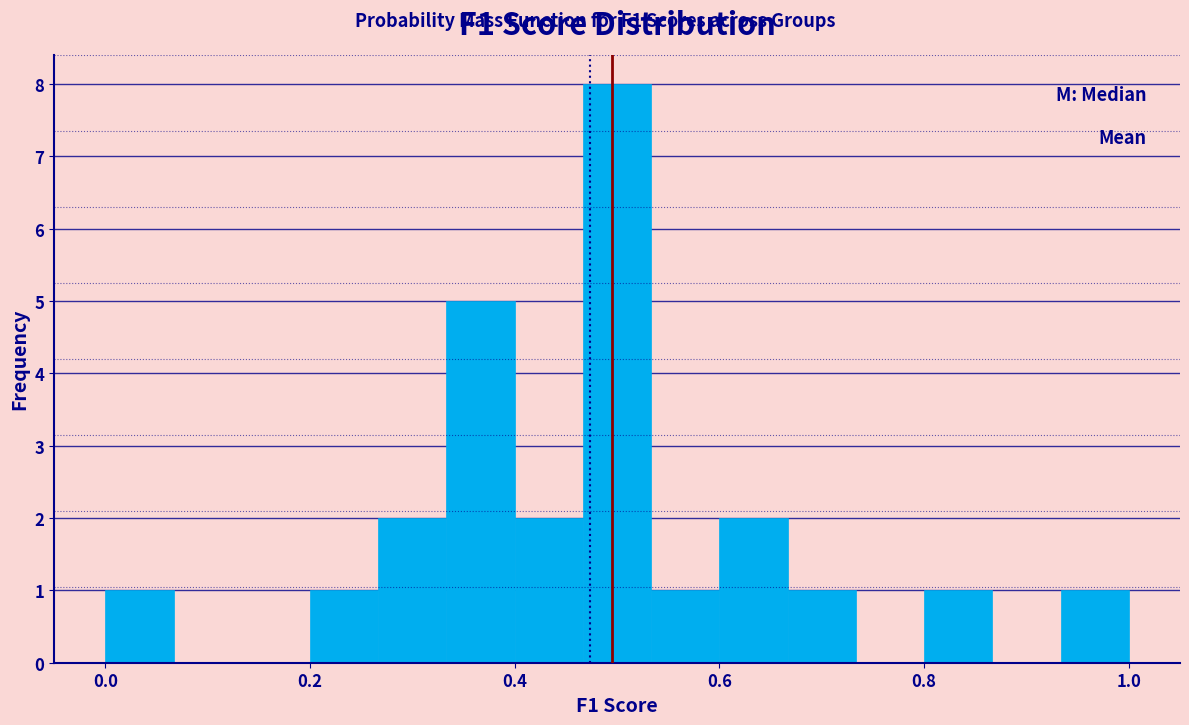

Read against the x-axis, roughly where is the centre of the tallest bar?

0.50